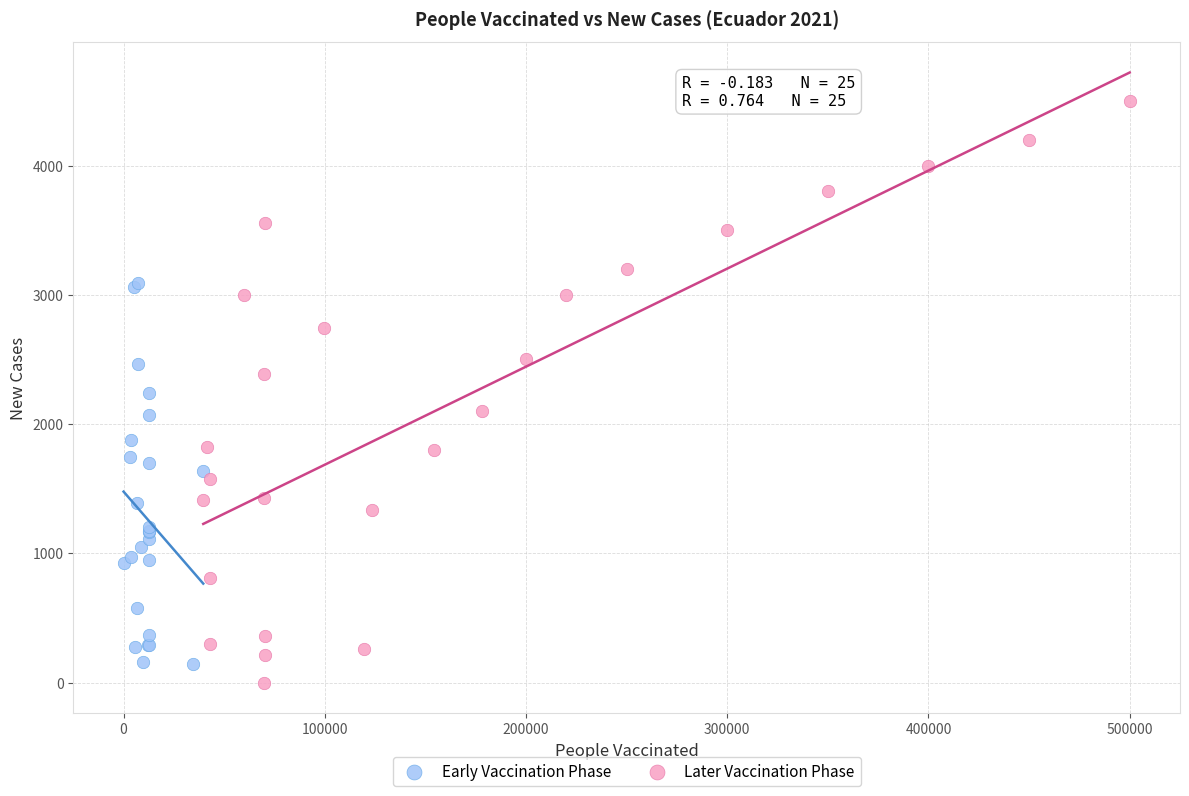

What are all the series names shown in the legend?

Early Vaccination Phase, Later Vaccination Phase